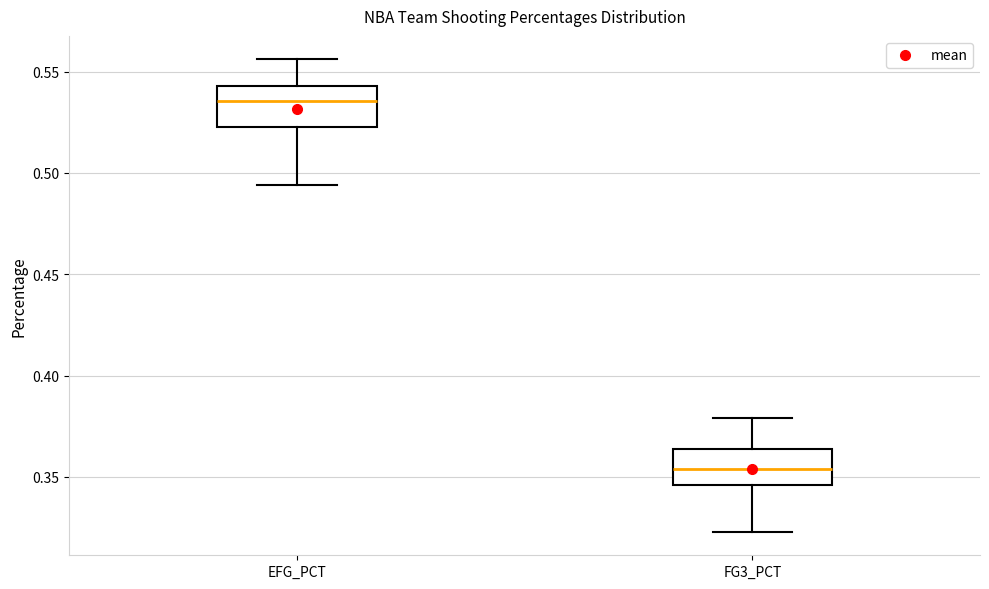

Where does the upper whisker of the box for FG3_PCT end on the y-axis? The values are not printed on the chart, so give them approximately, as read against the axis.

0.380